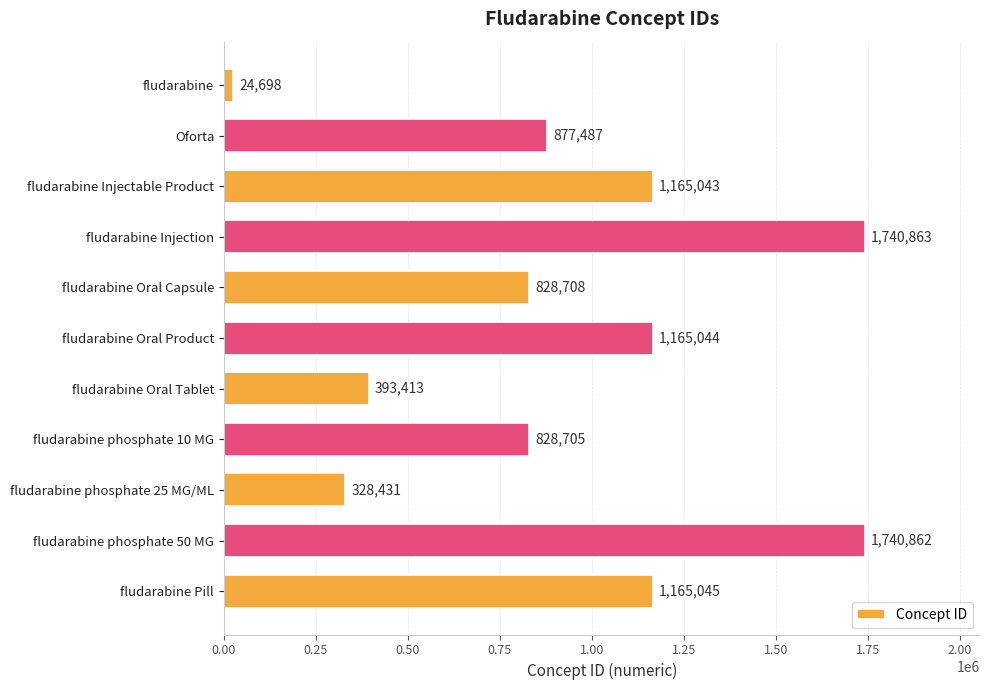

True or false: the data shows 647222 at fludarabine Pill.

False